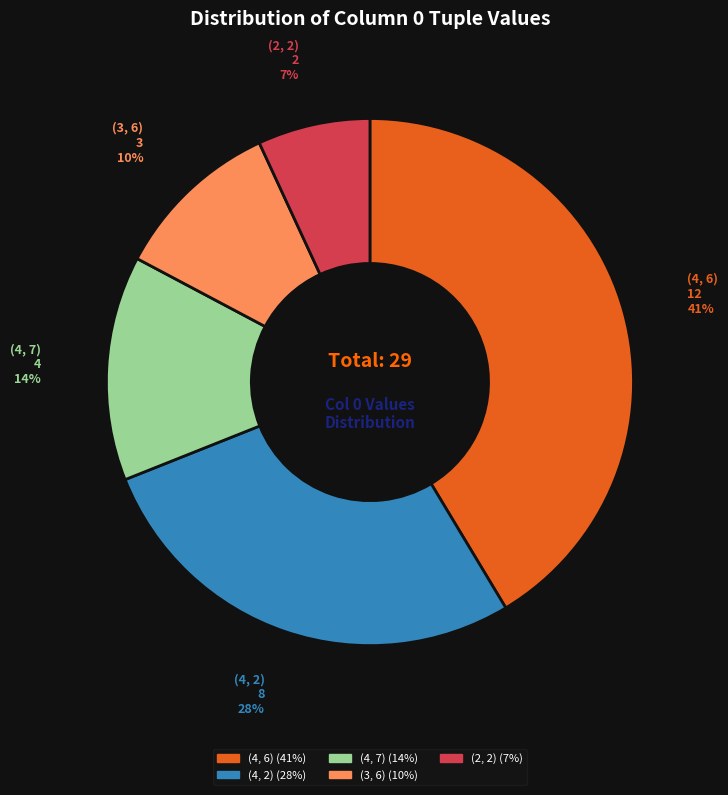

To the nearest percent, what is the difference between the largest and smallest slice percentages?

34%